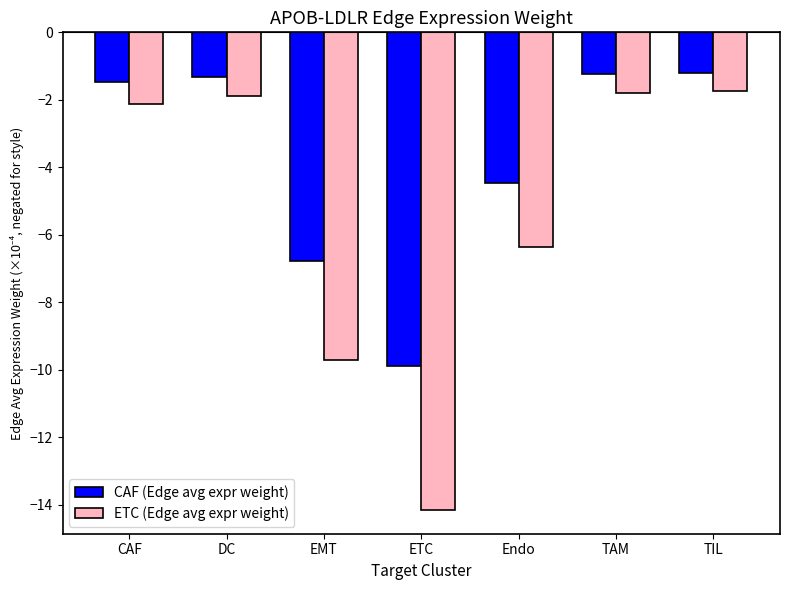

What position from the left is CAF?

1